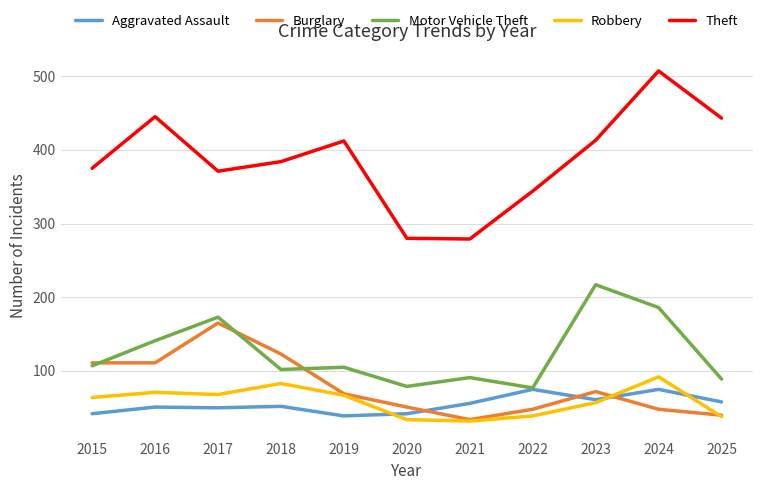

Rank the series by their maximum value, from lowest to highest.

Aggravated Assault, Robbery, Burglary, Motor Vehicle Theft, Theft